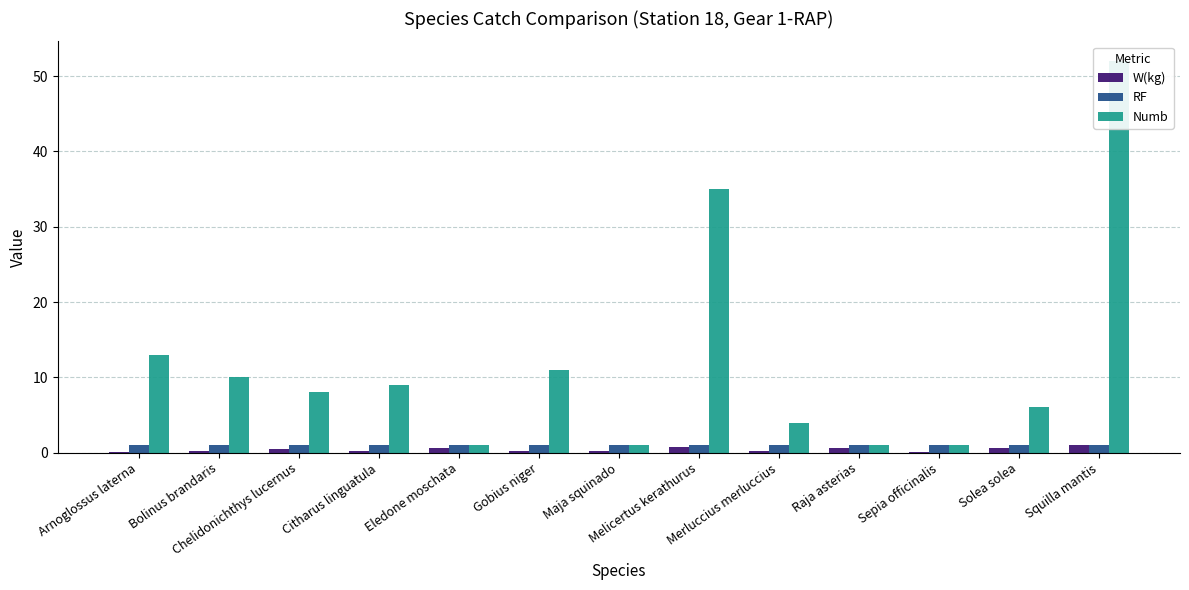

What is the smallest value displayed?

0.1